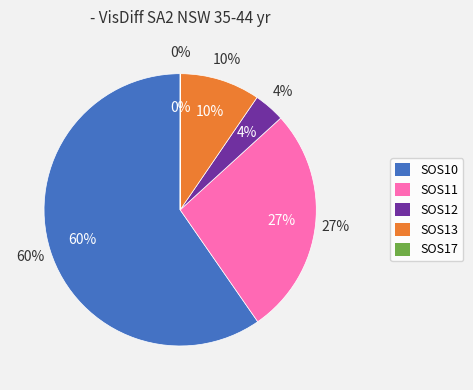

To the nearest percent, what is the combined percentage of SOS17 and SOS12?

4%